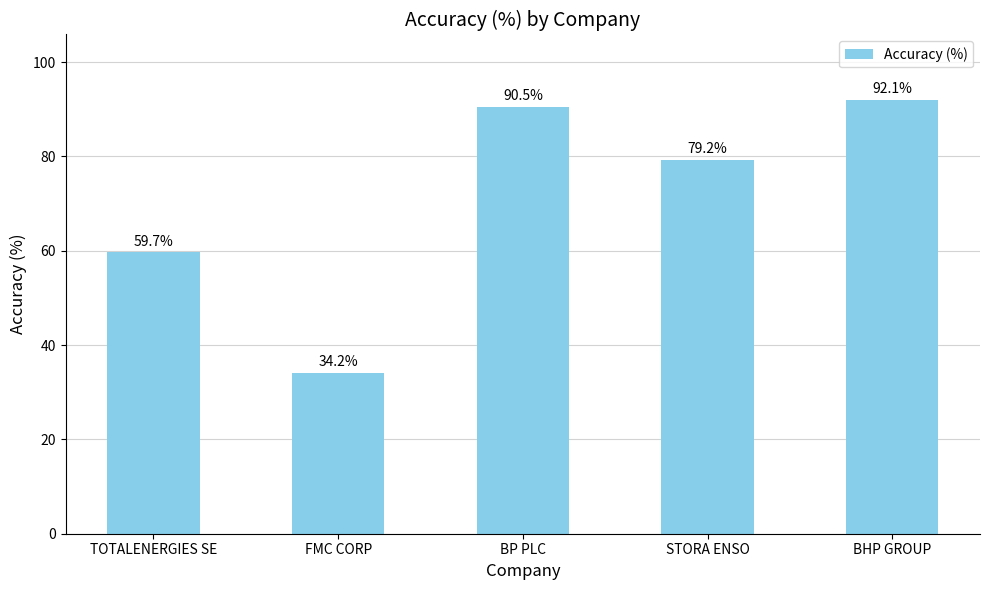

Is it true that the value at FMC CORP is 22.1?

False